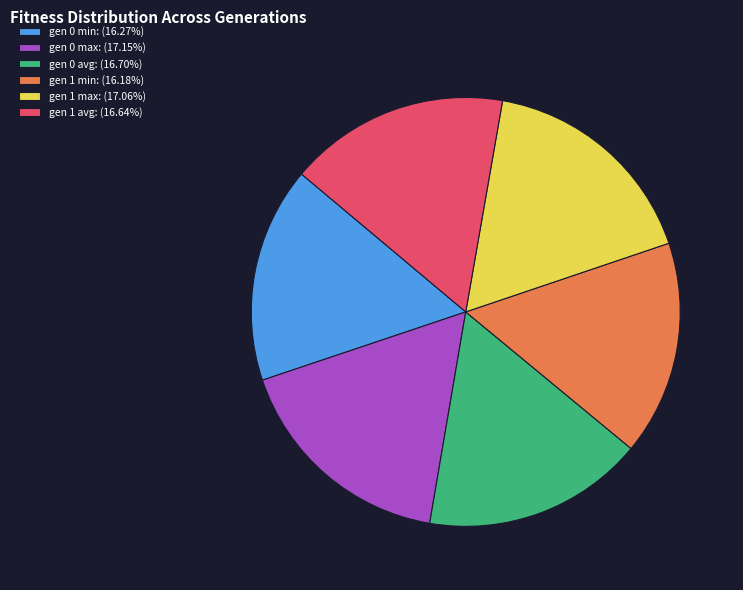

Between gen 0 max and gen 0 min, which is larger?

gen 0 max